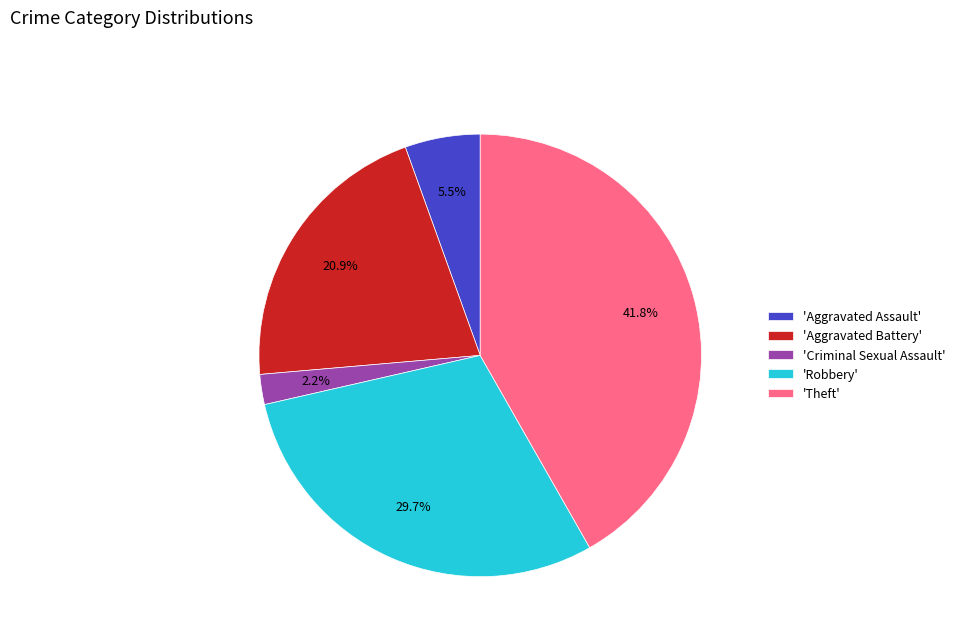

To the nearest percent, what is the average slice percentage?

20%